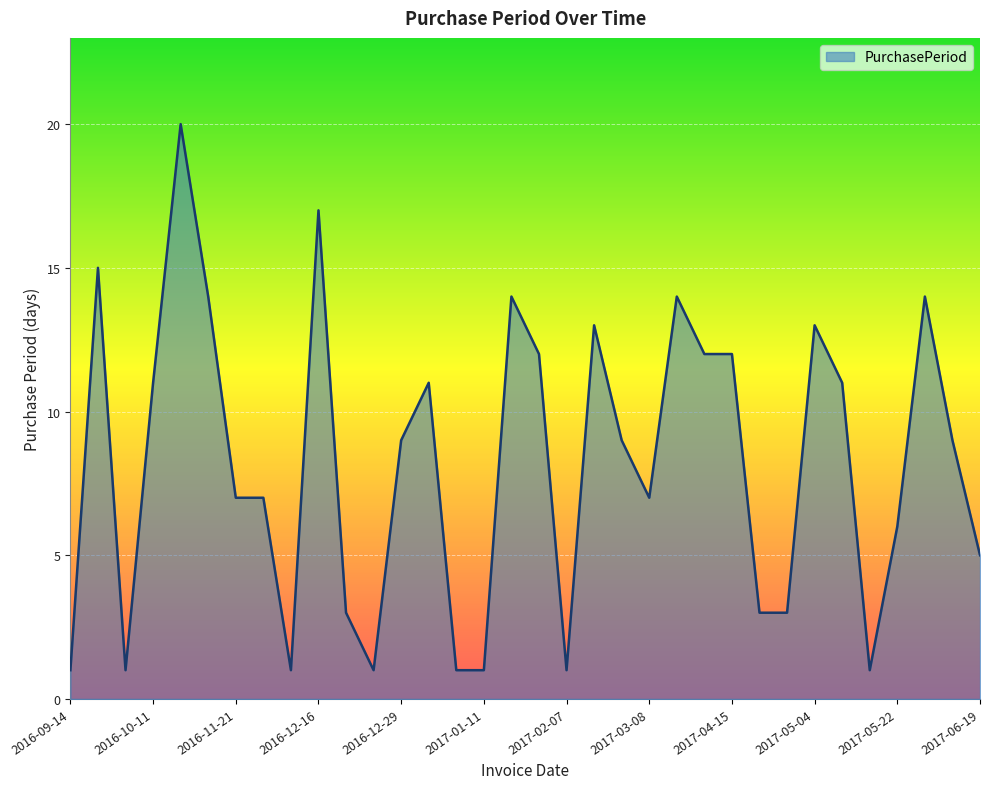

What is the maximum value shown in the chart?

20